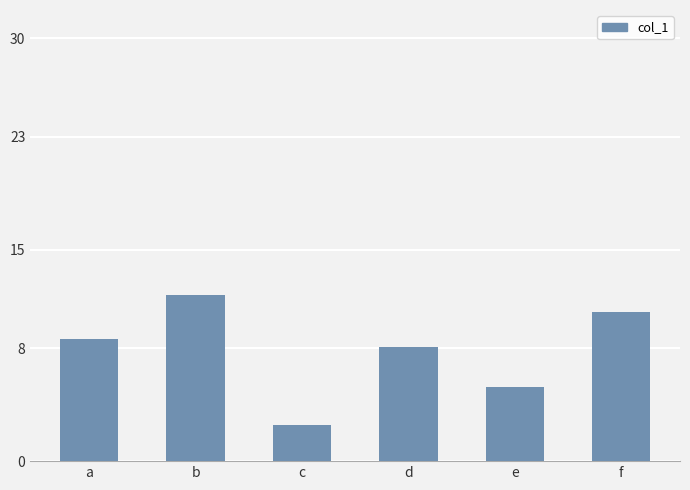

The value at f is 17.0. True or false?

False